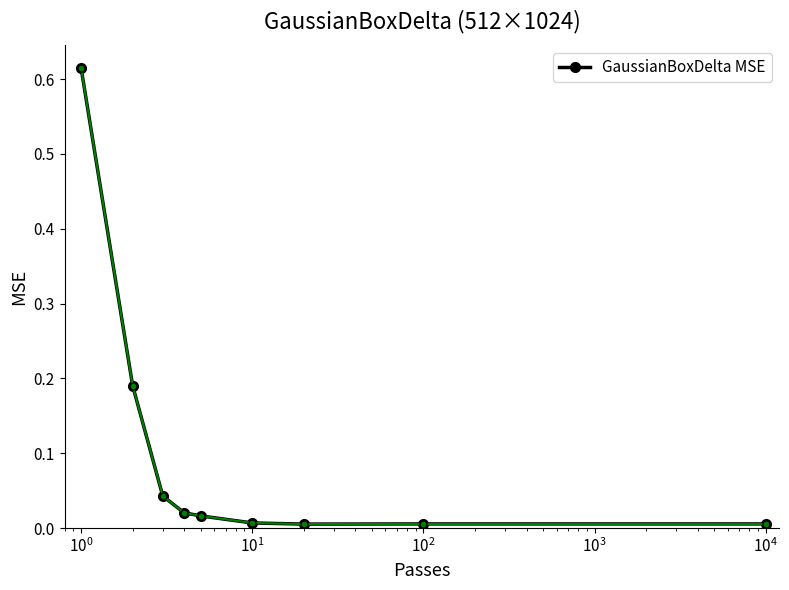

What is the sum of all values?

0.9